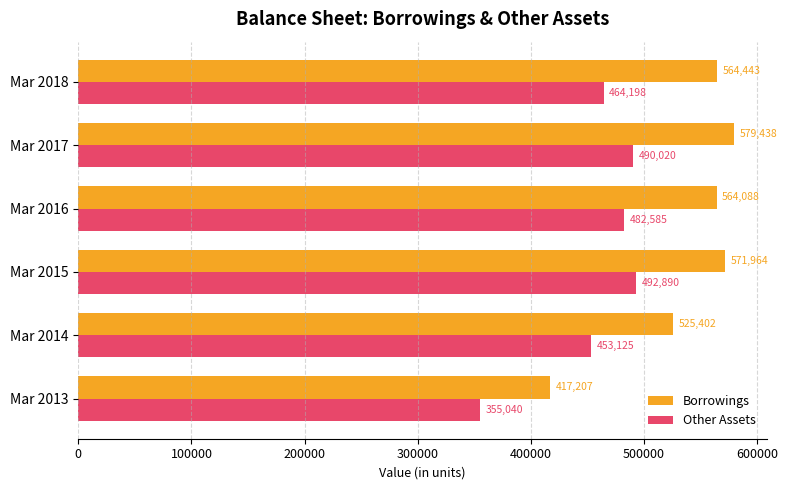

What is the greatest value displayed?

579438